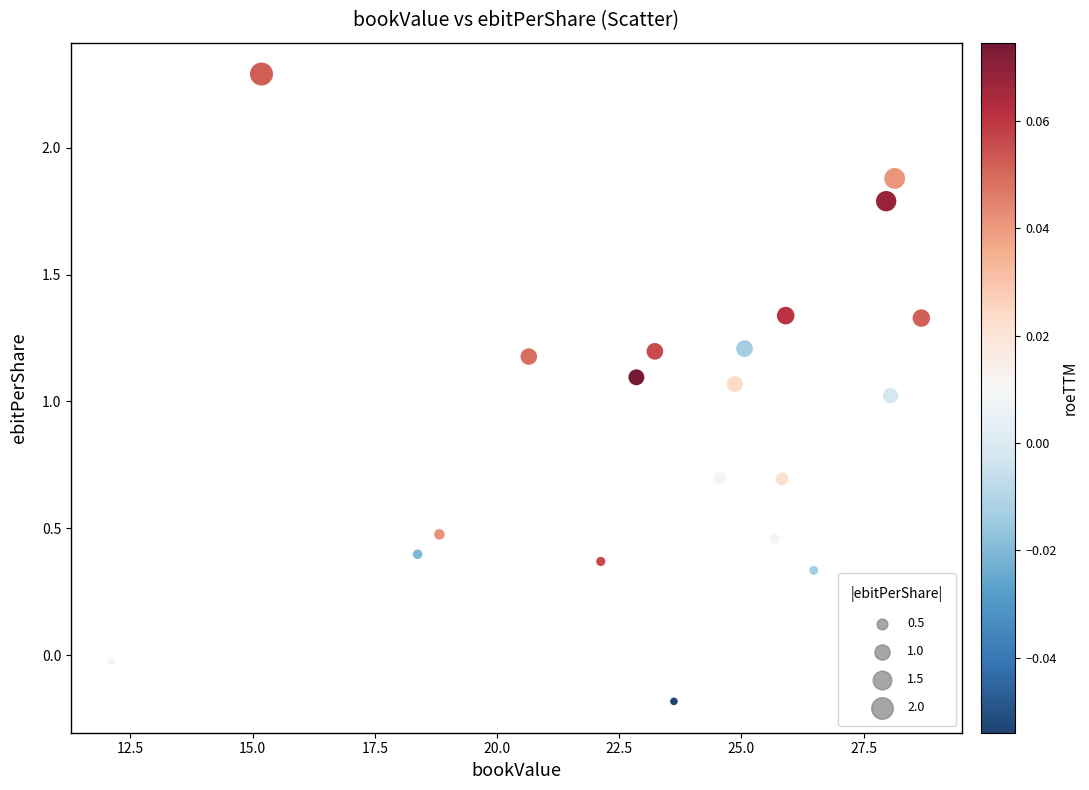

What is the range of Y values (max minus min)?

2.5